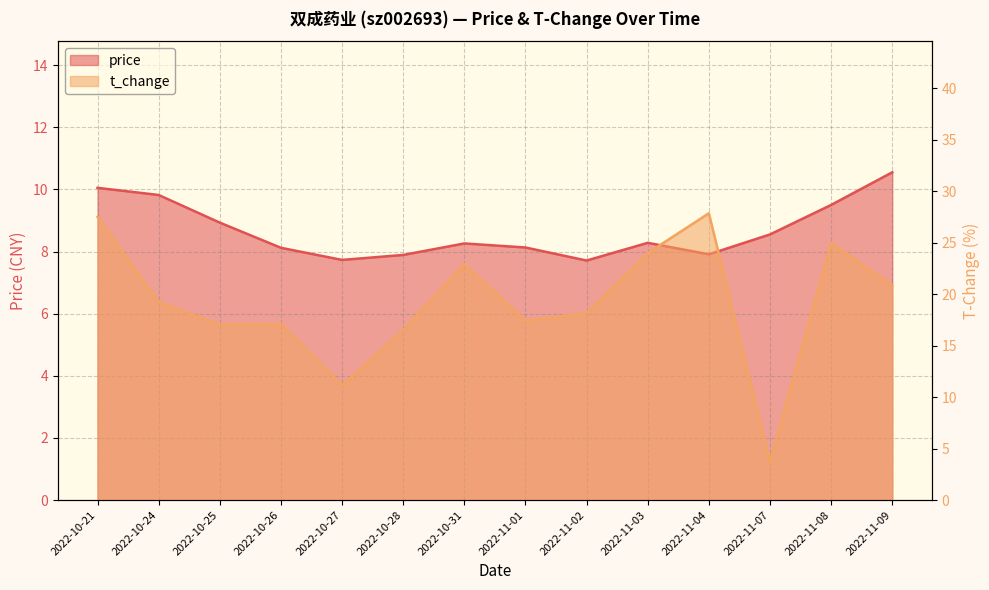

Which series has the widest spread of values?

t_change